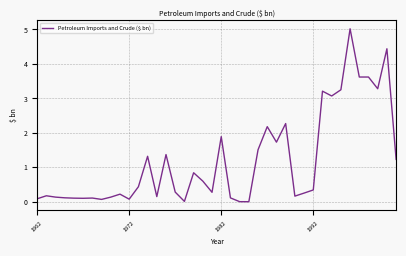

What is the maximum value shown in the chart?

5.0